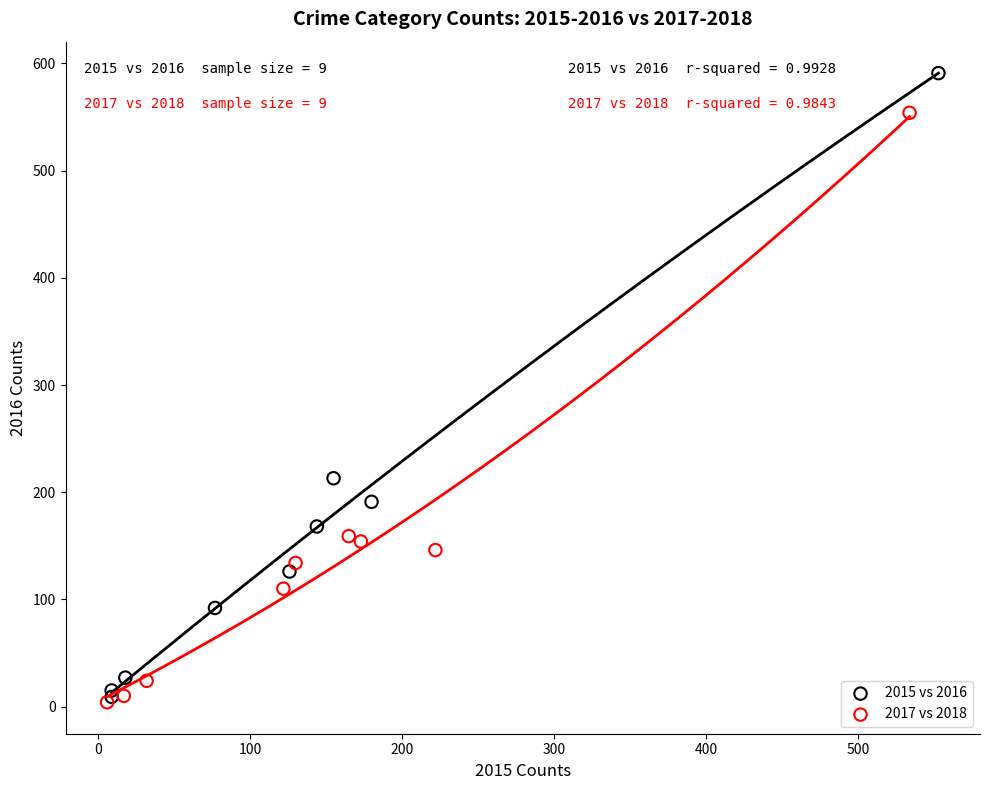

Which series reaches the maximum Y coordinate?

2015 vs 2016